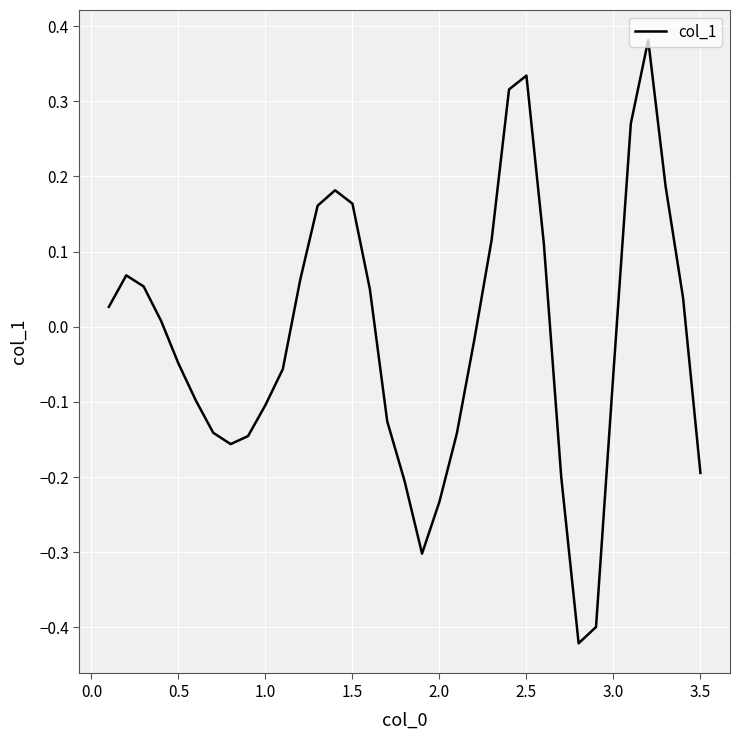

How many lines are shown in the chart?

1